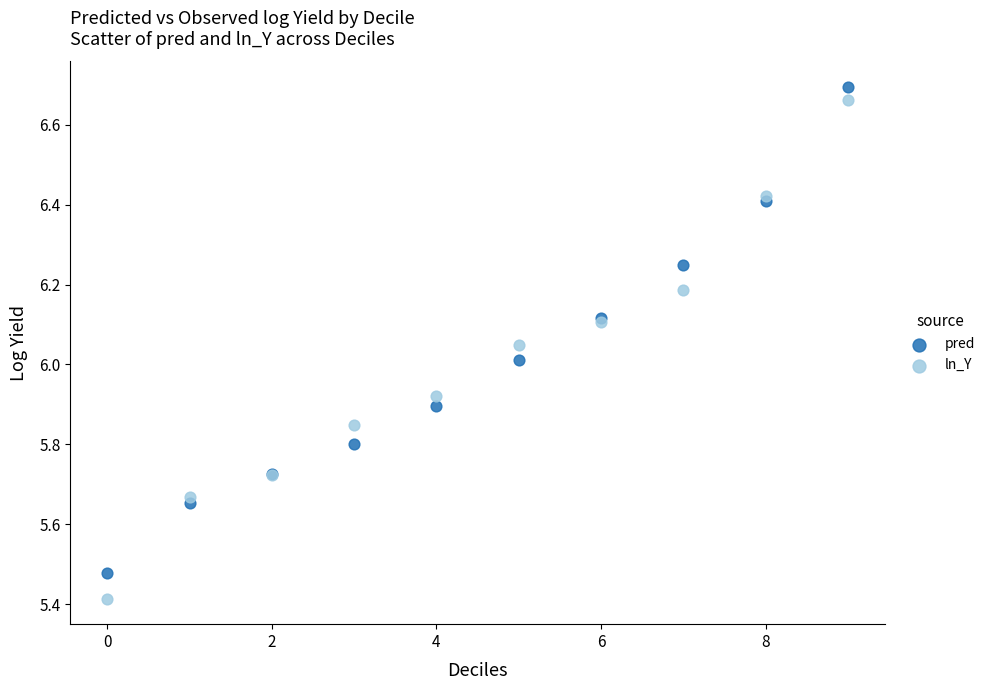

Which series reaches the minimum Y coordinate?

ln_Y